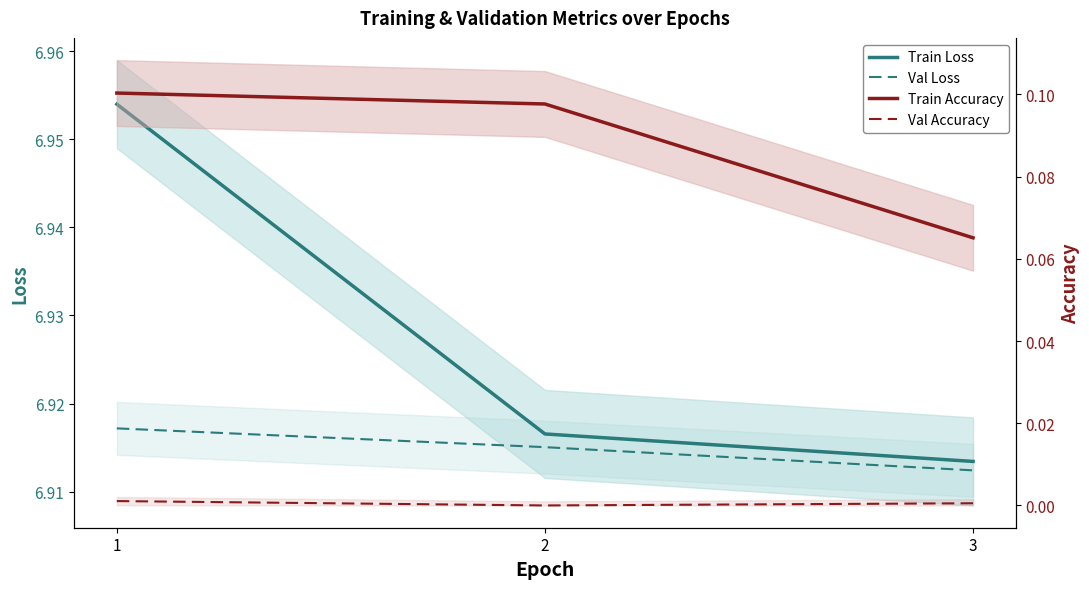

Rank the categories by Train Accuracy value from highest to lowest.

1, 2, 3